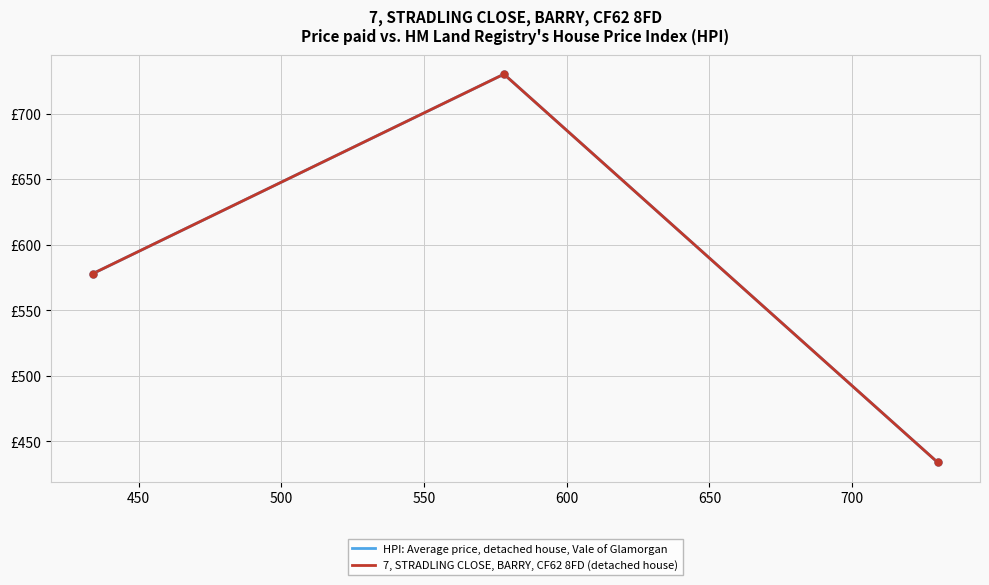

Does the chart display data point markers on the line(s)?

No